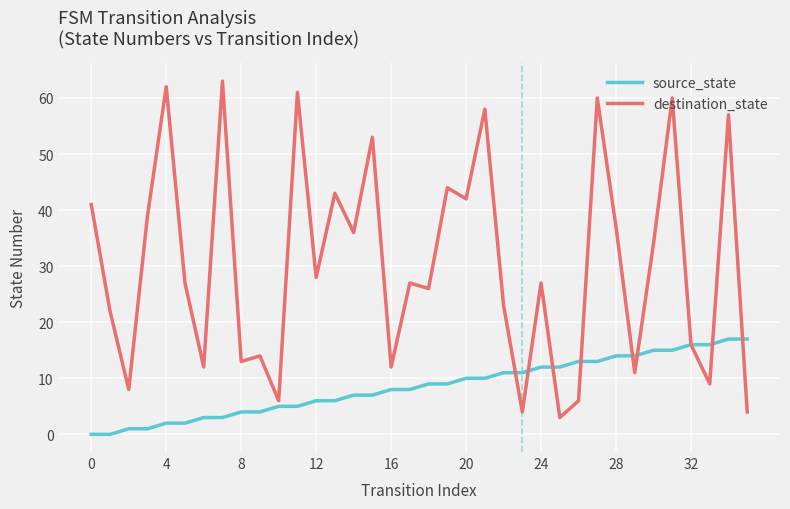

Which series ends up on top after the final intersection of destination_state and source_state?

source_state